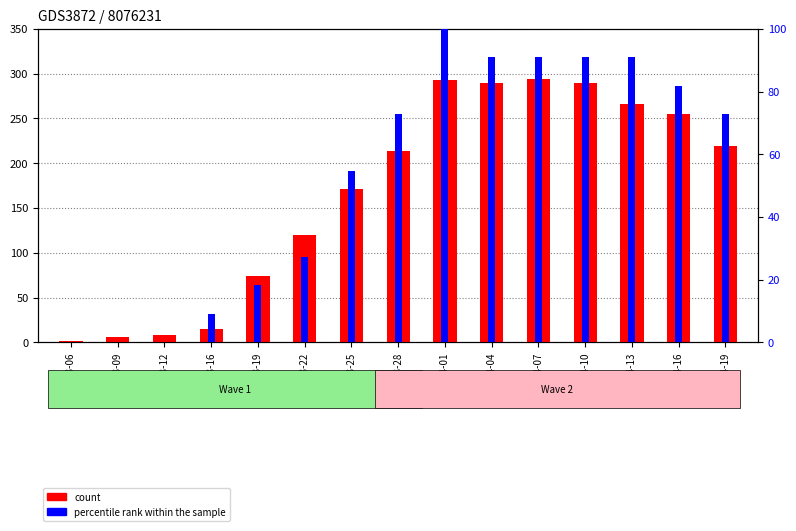

How many series are shown in this chart?

2